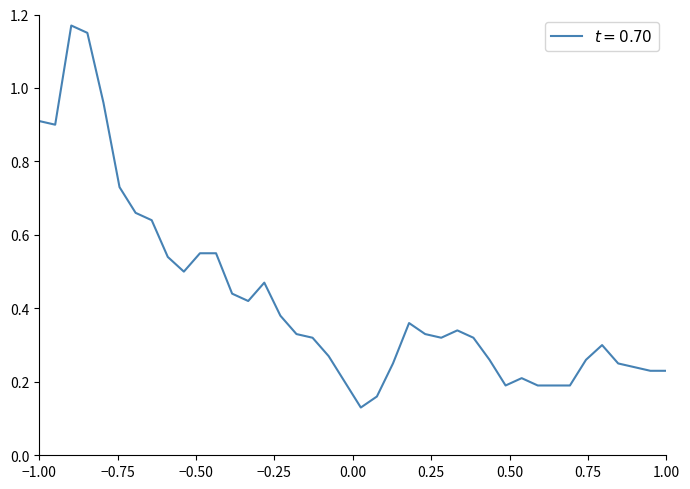

What is the difference between the maximum and second lowest values?

1.0